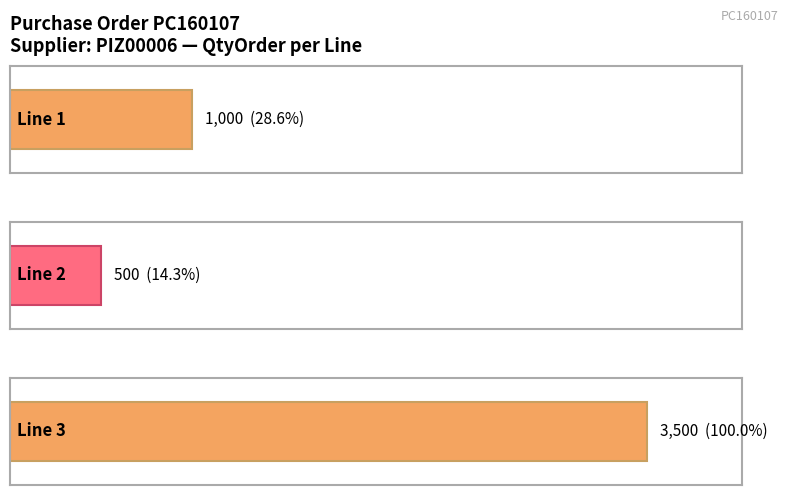

What is the value of the 2nd bar from the left?

500